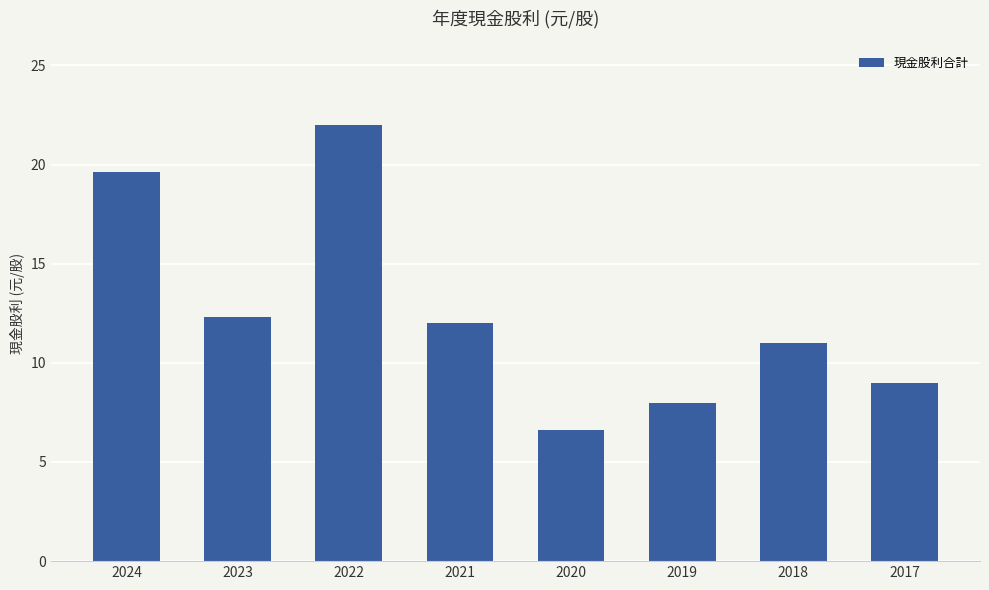

What is the ratio of the value at 2020 to the value at 2022?

0.3